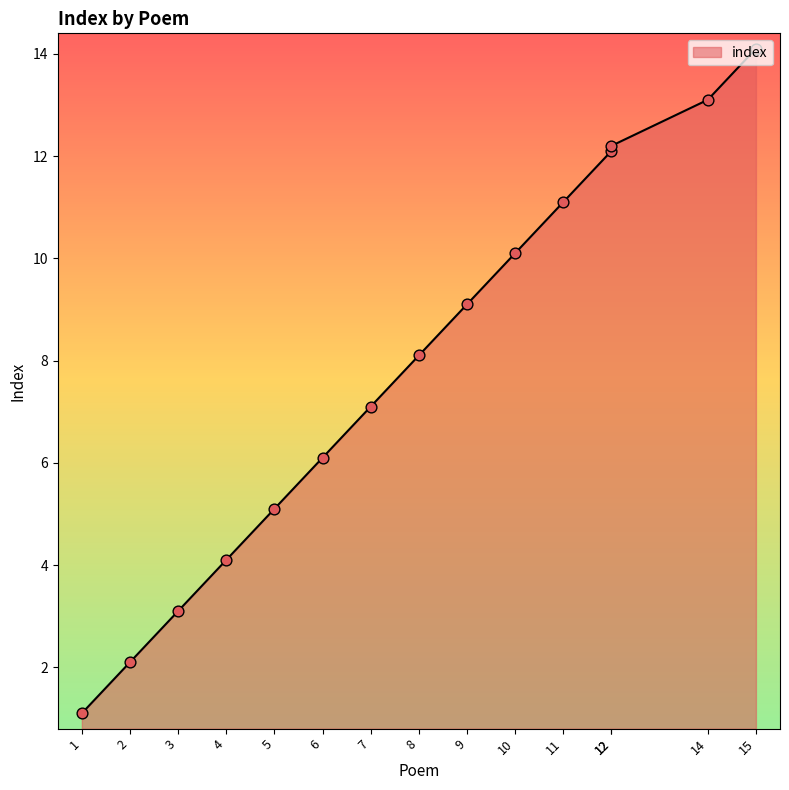

What is the change in value from 8 to 10?

+2.0